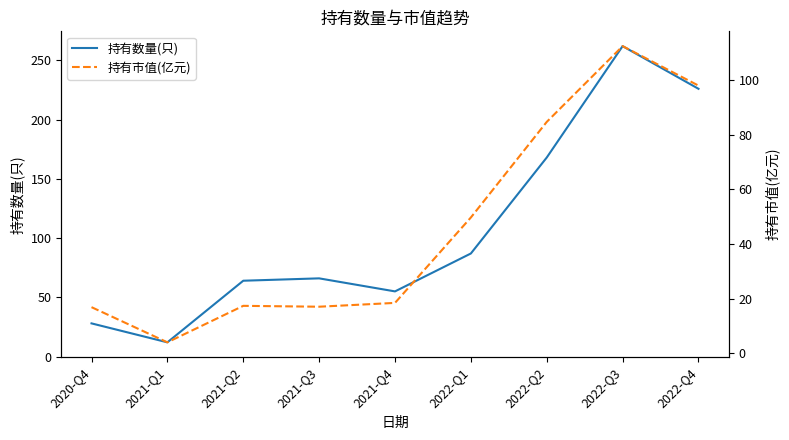

What is the difference between the highest and lowest values at 2022-Q2?

83.3